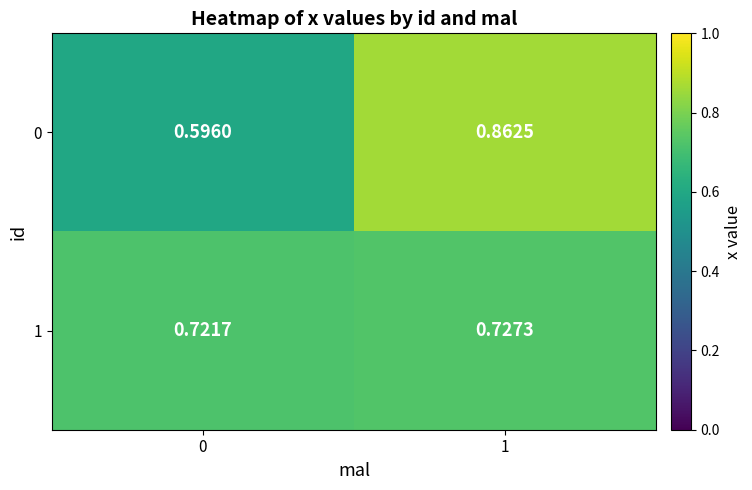

List the series in order of their peak value, lowest first.

1, 0